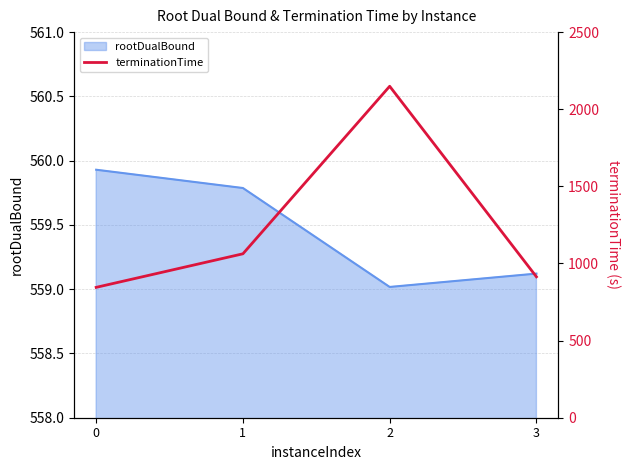

Rank the categories by value from lowest to highest.

0, 3, 1, 2